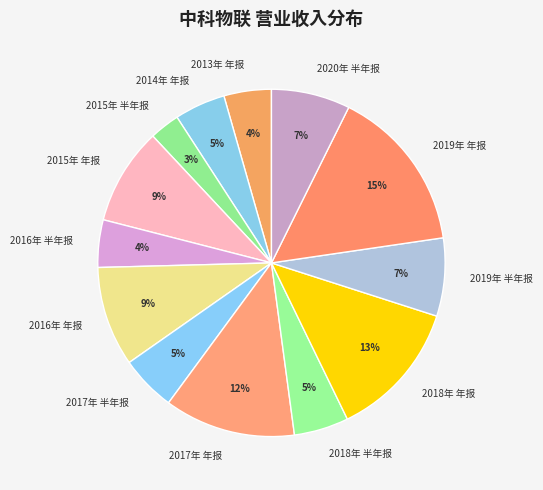

What percentage is the 2018年 半年报 slice, to the nearest percent?

5%